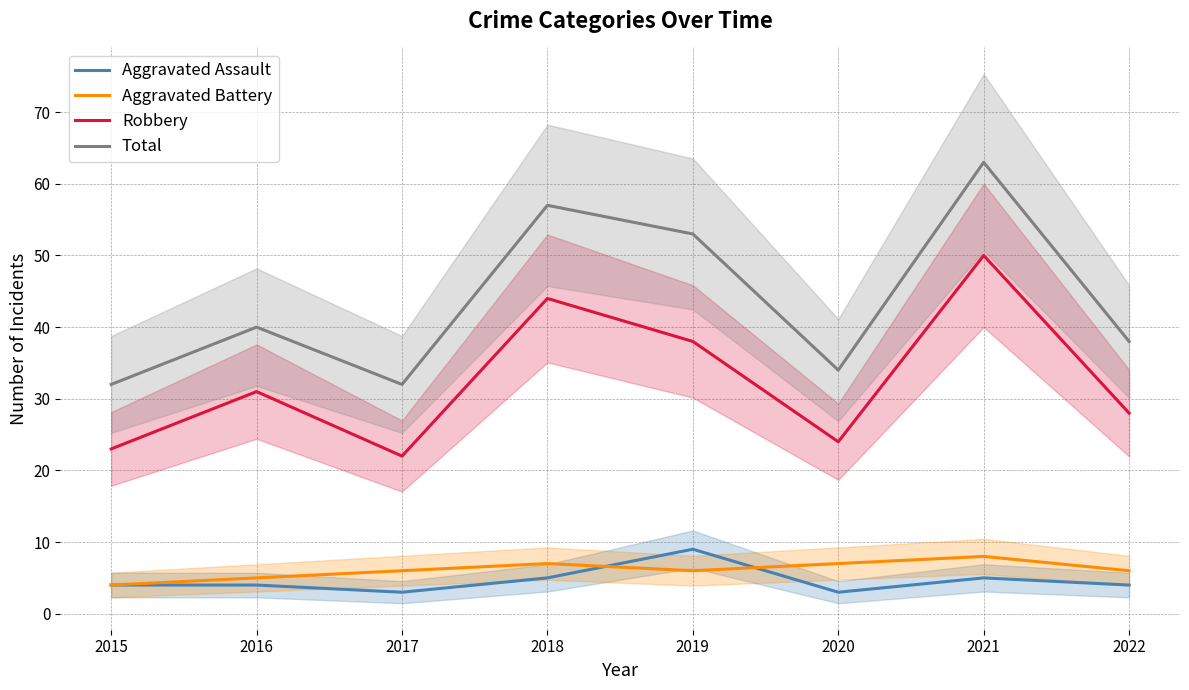

Which series changed the most between 2017 and 2021?

Total